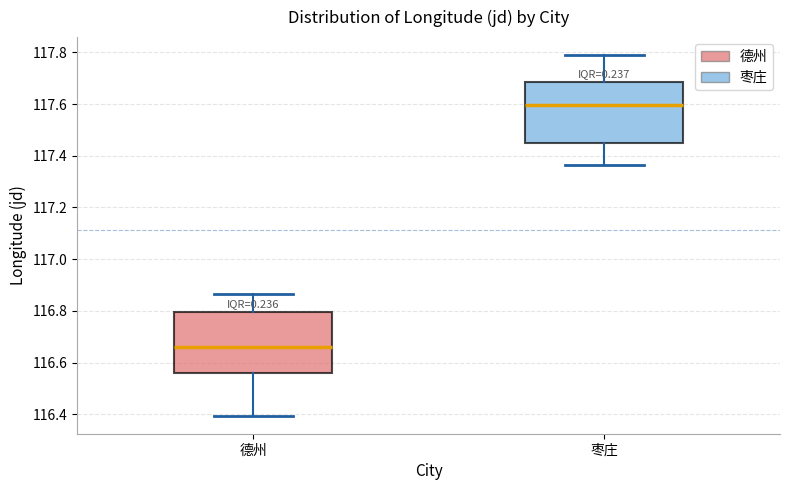

Reading left to right, read every box against the y-axis: the position of its median line, the range the box covers, and the ends of its whiskers. The values are not printed on the chart, so give them approximately, as read against the axis.

德州: median 116.66, box 116.56 to 116.80, whiskers 116.40 to 116.86
枣庄: median 117.60, box 117.44 to 117.68, whiskers 117.36 to 117.78